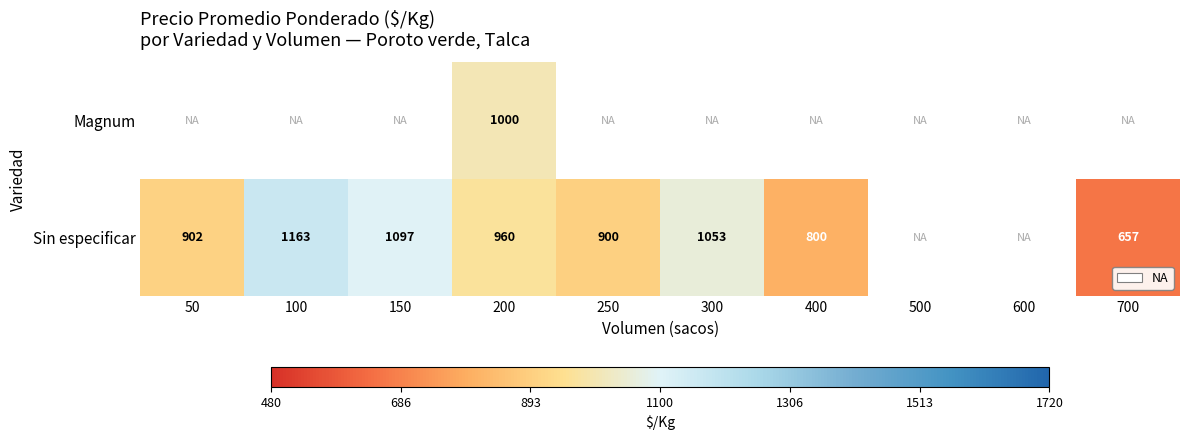

What is the difference between the Sin especificar values at 200 and 100?

203